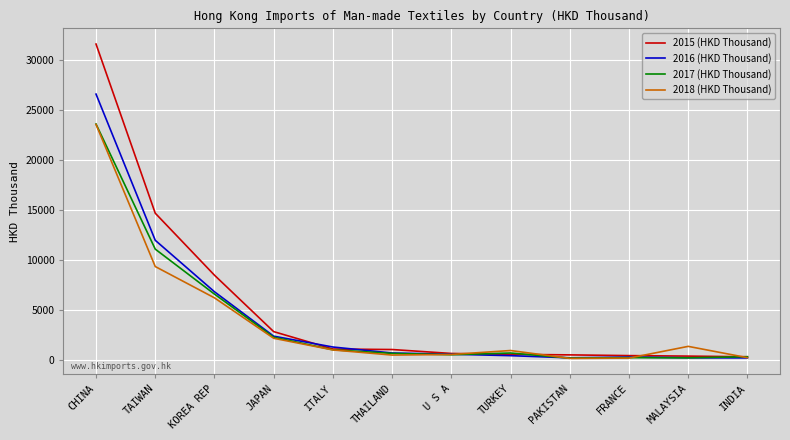

Which series has the widest spread of values?

2015 (HKD Thousand)